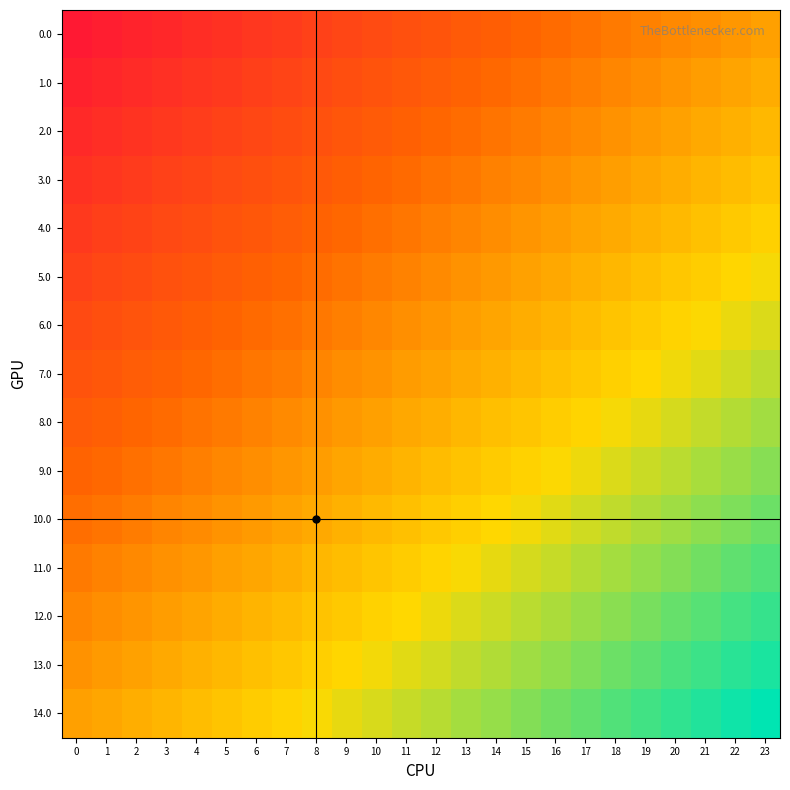

At which category does the chart reach its peak across all series?

23